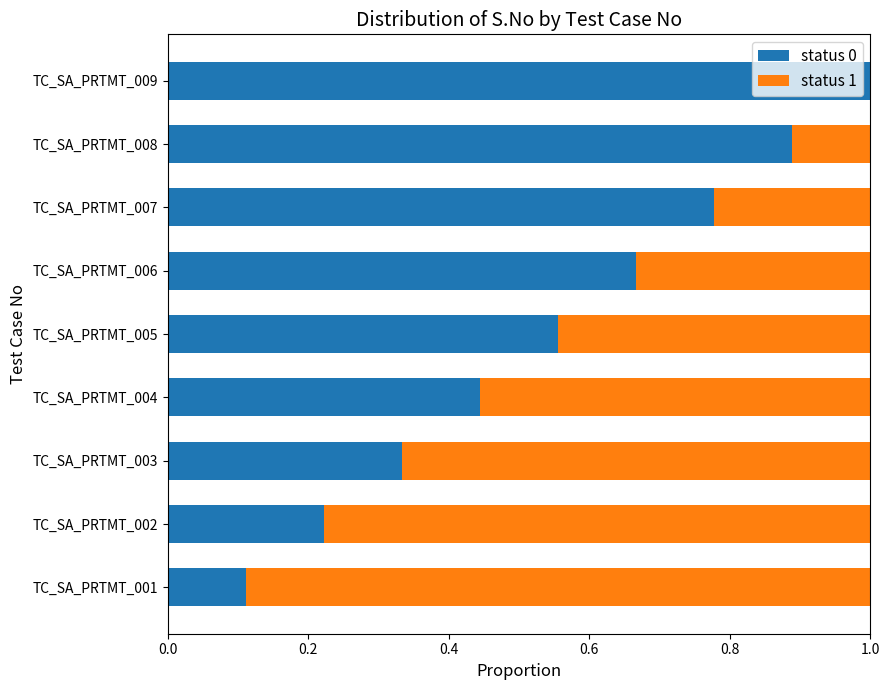

The value of status 0 at TC_SA_PRTMT_003 is 0.6. True or false?

False